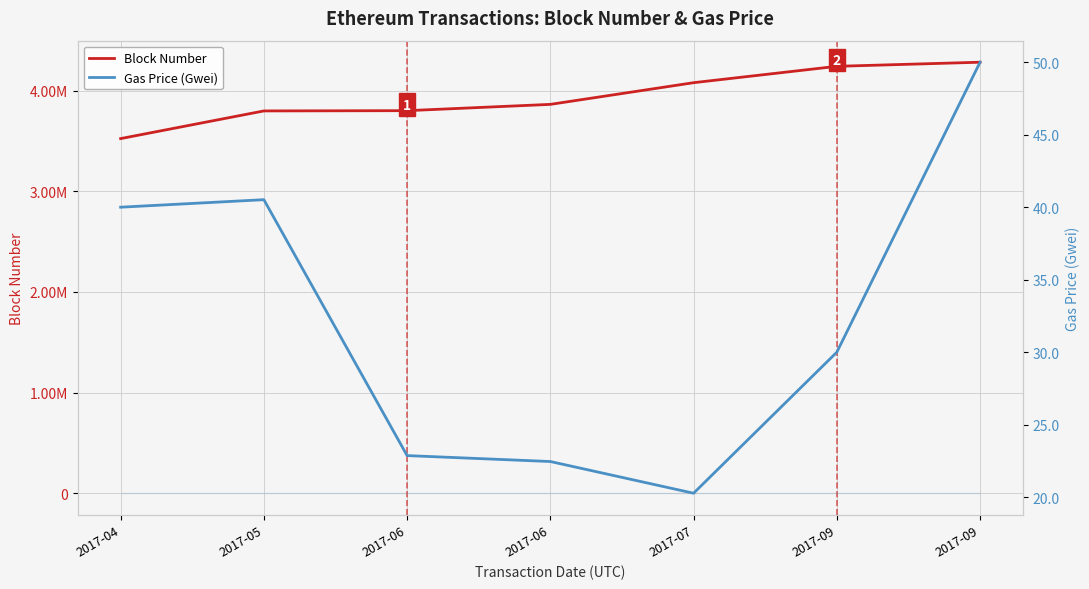

How many data points in Block Number are above 3864050?

3